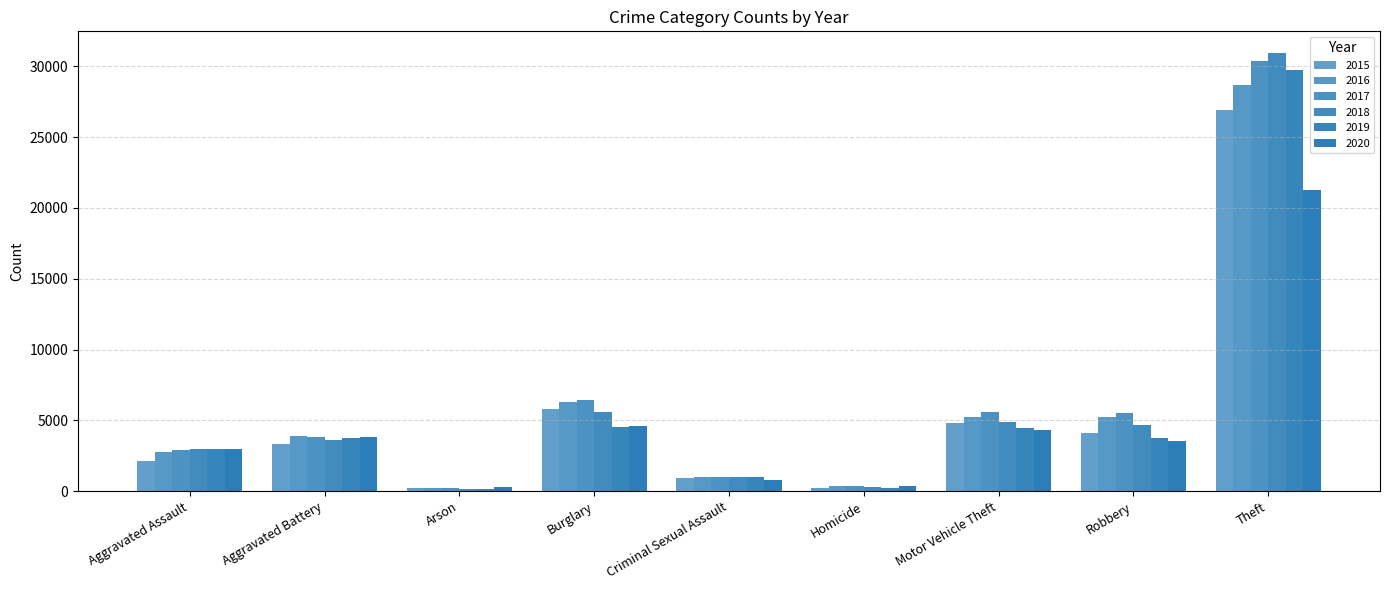

Rank the series at Motor Vehicle Theft from lowest to highest value.

2020, 2019, 2015, 2018, 2016, 2017